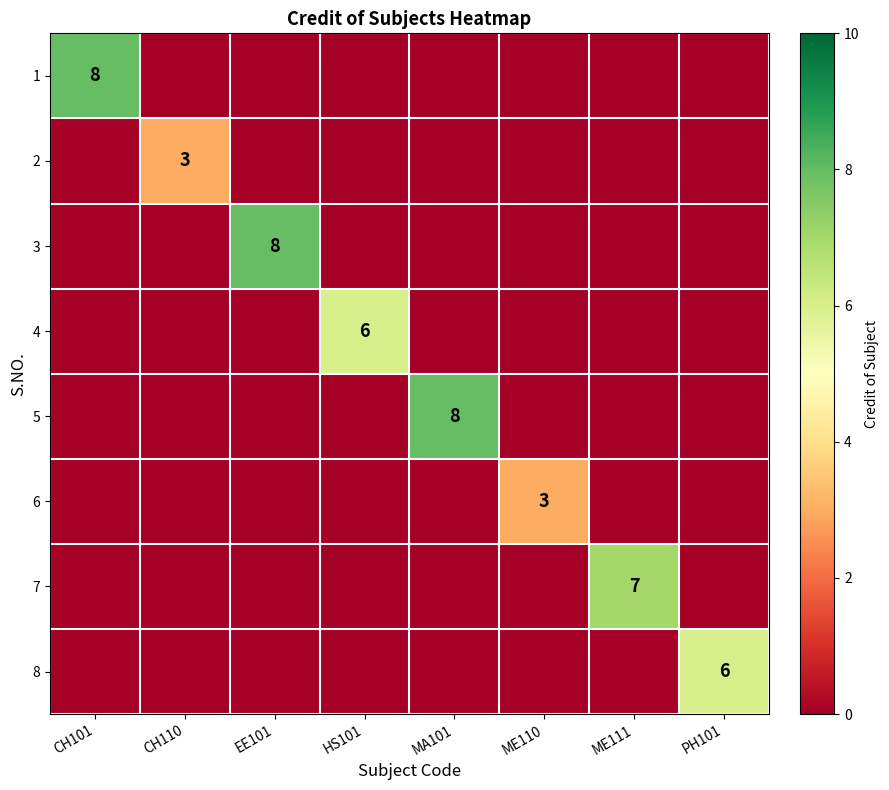

Is it true that 2 equals 3 at CH110?

True